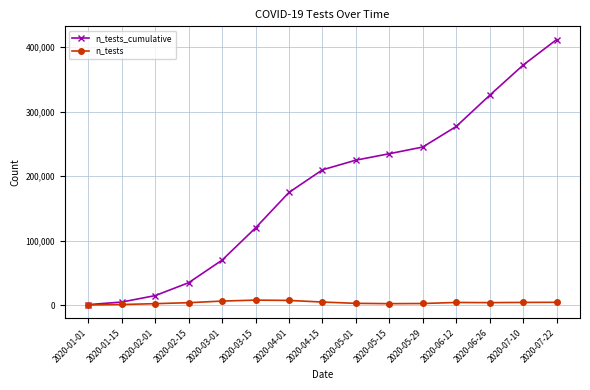

Which series has the largest total across all categories?

n_tests_cumulative